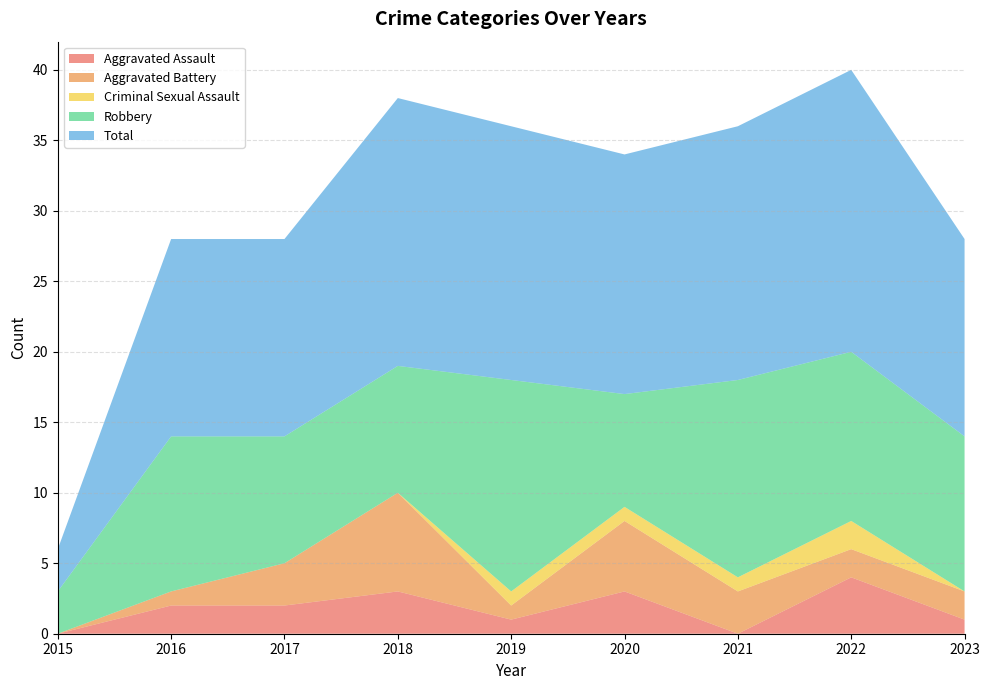

Reading left to right, list all the values displayed in this chart.

Aggravated Assault: 0	2	2	3	1	3	0	4	1
Aggravated Battery: 0	1	3	7	1	5	3	2	2
Criminal Sexual Assault: 0	0	0	0	1	1	1	2	0
Robbery: 3	11	9	9	15	8	14	12	11
Total: 3	14	14	19	18	17	18	20	14